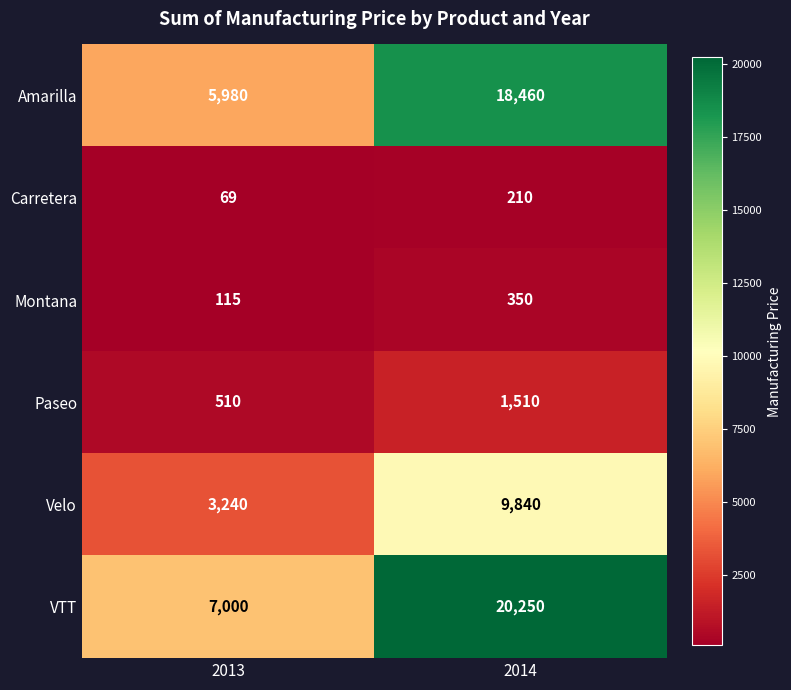

What is the difference between the maximum and minimum values in the Carretera series?

141